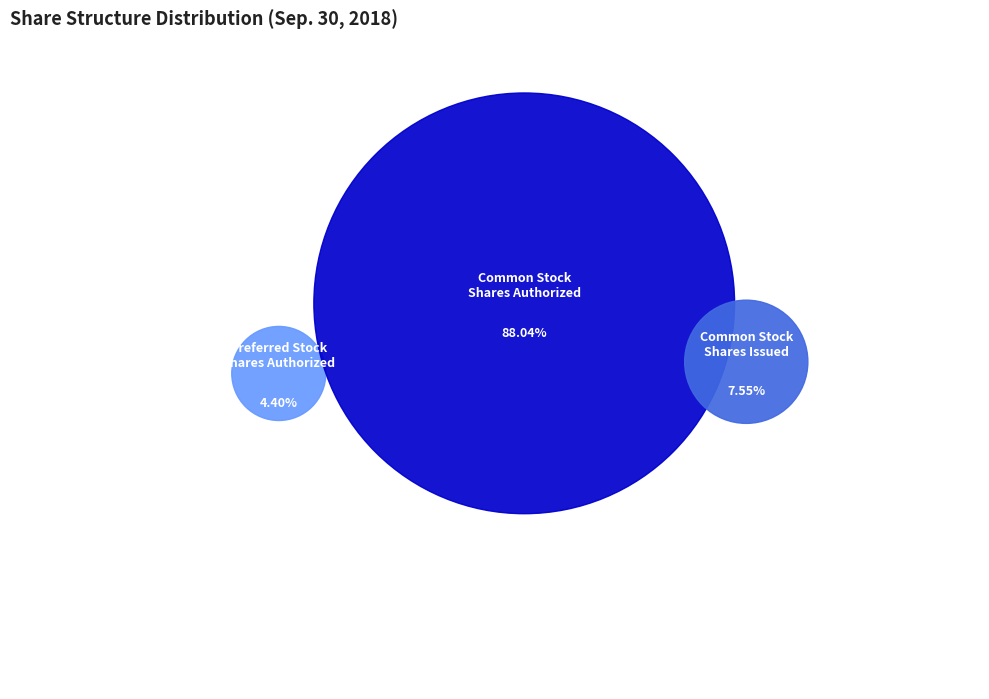

Is it true that Preferred Stock Shares Issued is 0% of the pie?

True